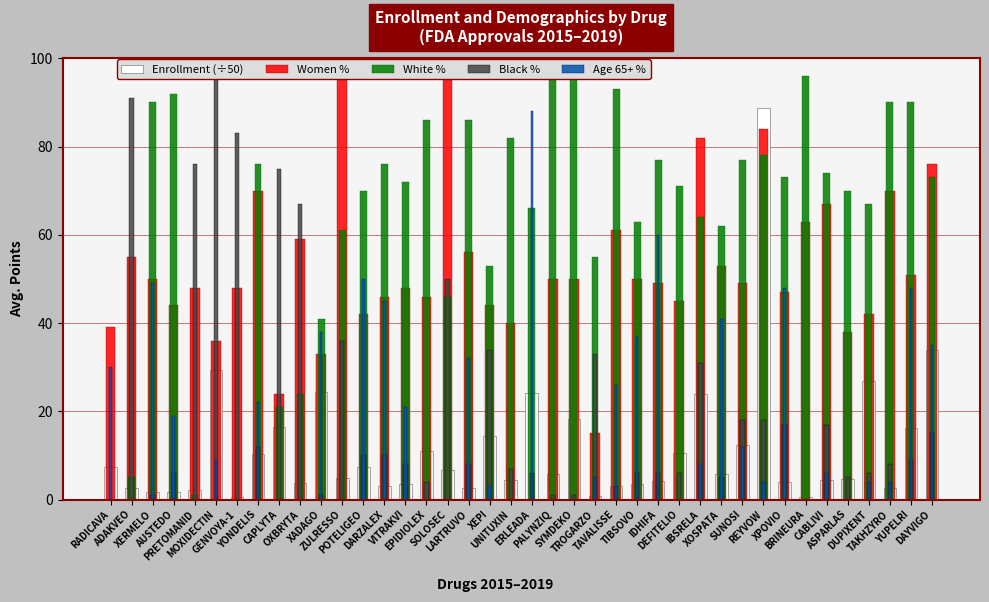

What are all the series names shown in the legend?

Enrollment (÷50), Women %, White %, Black %, Age 65+ %